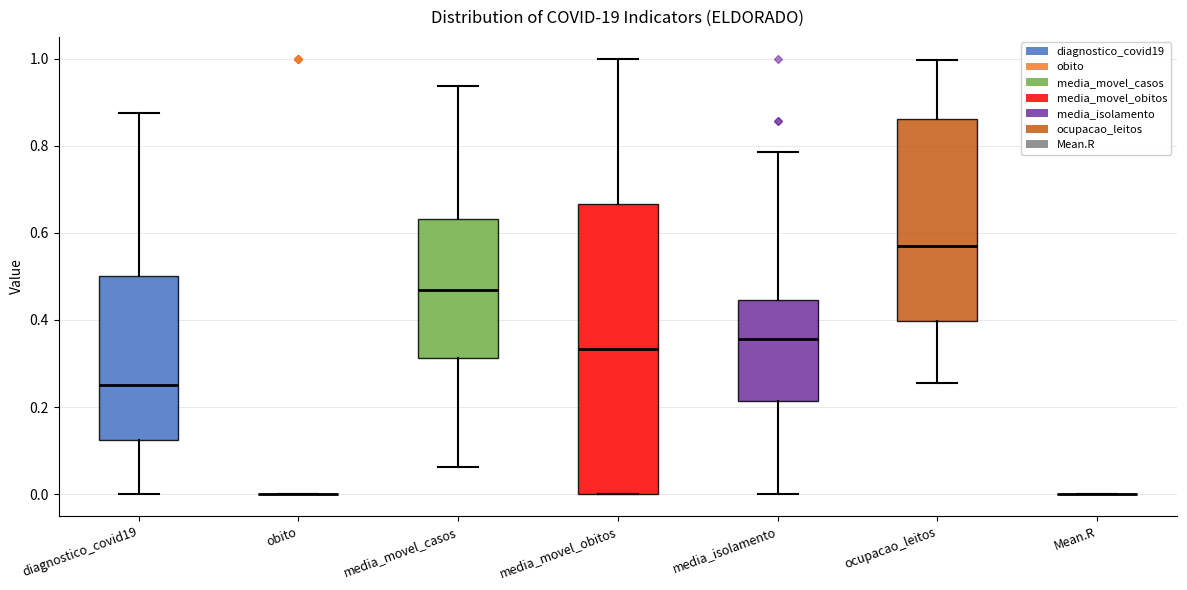

Reading left to right, read every box against the y-axis: the position of its median line, the range the box covers, and the ends of its whiskers. The values are not printed on the chart, so give them approximately, as read against the axis.

diagnostico_covid19: median 0.26, box 0.12 to 0.50, whiskers 0.00 to 0.88
obito: box collapsed to a line at 0.00, whiskers 0.00 to 0.00
media_movel_casos: median 0.46, box 0.32 to 0.64, whiskers 0.06 to 0.94
media_movel_obitos: median 0.34, box 0.00 to 0.66, whiskers 0.00 to 1.00
media_isolamento: median 0.36, box 0.22 to 0.44, whiskers 0.00 to 0.78
ocupacao_leitos: median 0.56, box 0.40 to 0.86, whiskers 0.26 to 1.00
Mean.R: box collapsed to a line at 0.00, whiskers 0.00 to 0.00